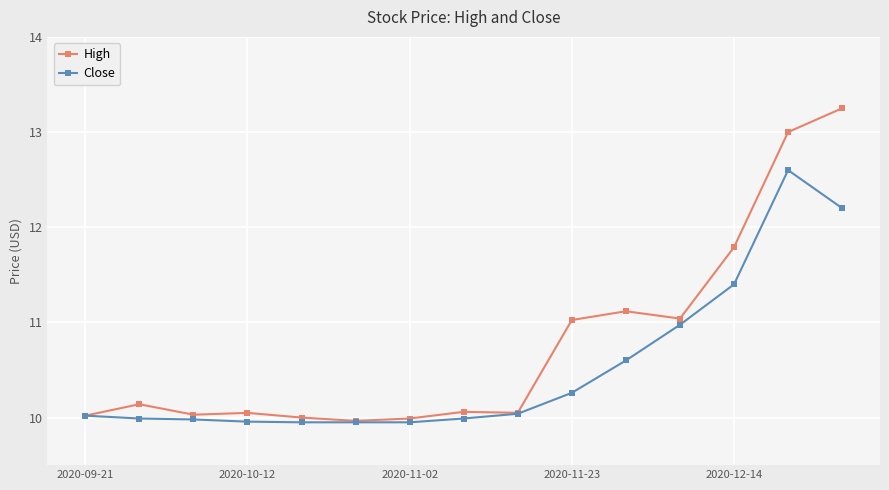

At how many categories does at least one series exceed 9?

15